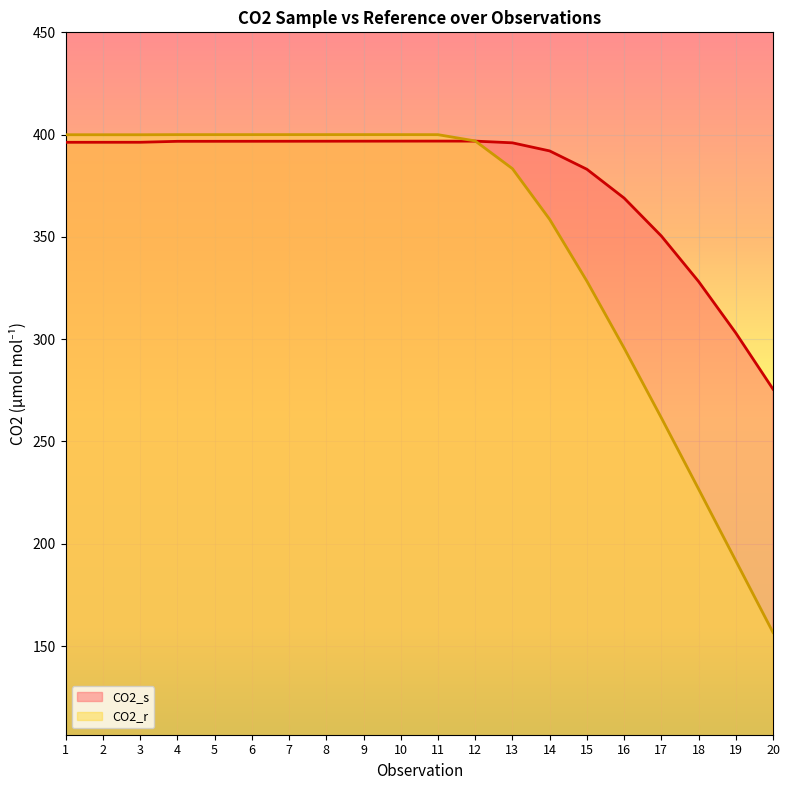

Which category has the highest value in the CO2_r series?

9